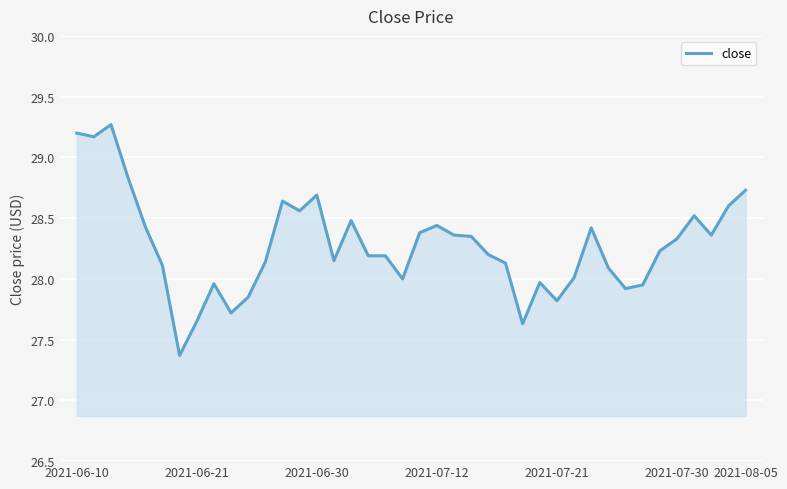

What is the minimum value shown in the chart?

27.4